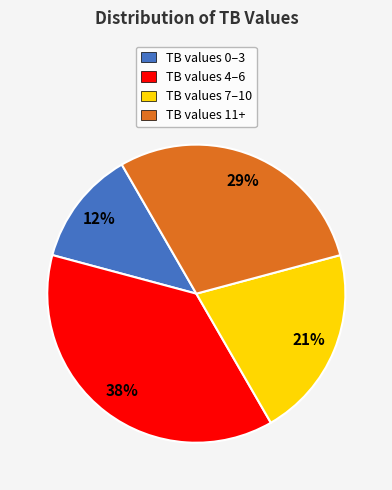

Between TB values 7–10 and TB values 11+, which is larger?

TB values 11+